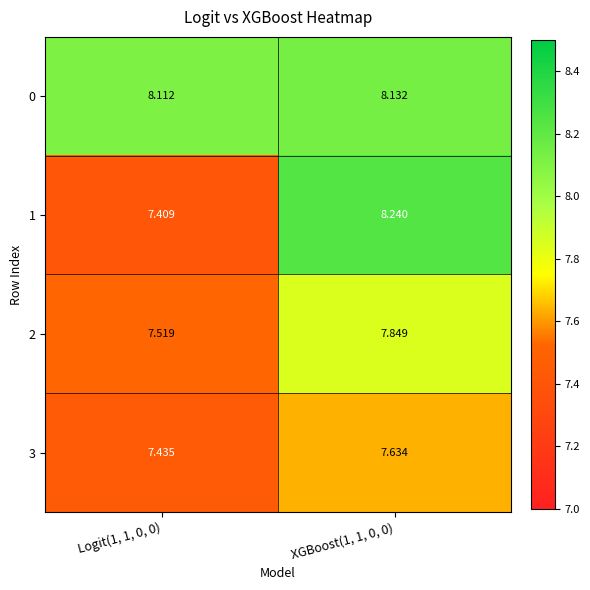

Is the value of 3 at Logit(1, 1, 0, 0) greater than the value of 1 at XGBoost(1, 1, 0, 0)?

No